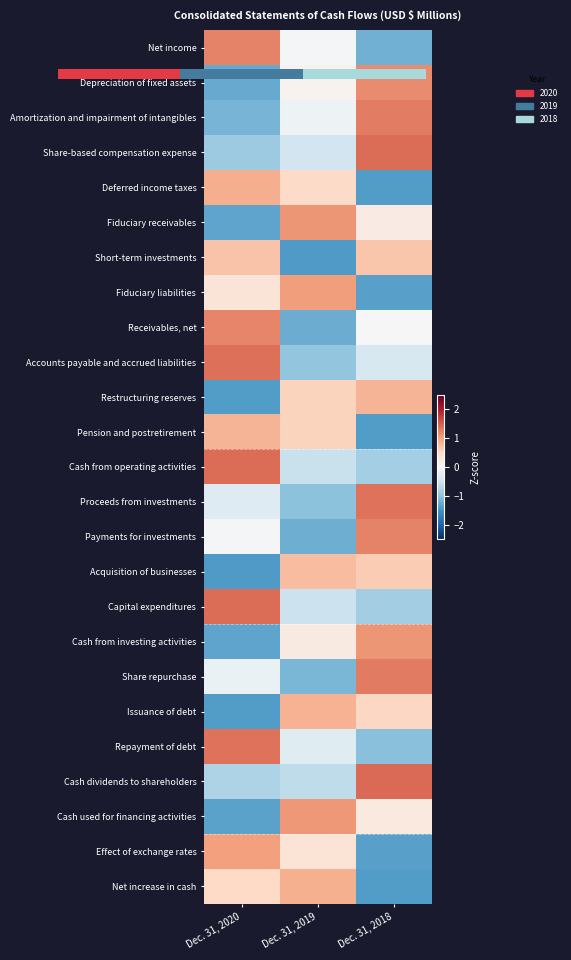

At which category is the sum across all series the highest?

Dec. 31, 2018